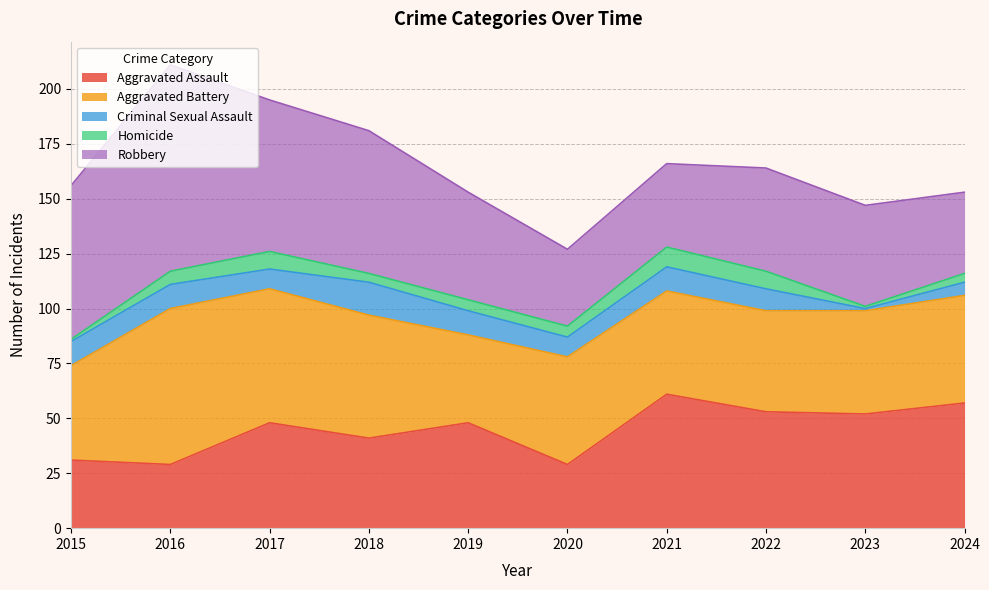

What is the difference between the second highest and second lowest values in the Homicide series?

7